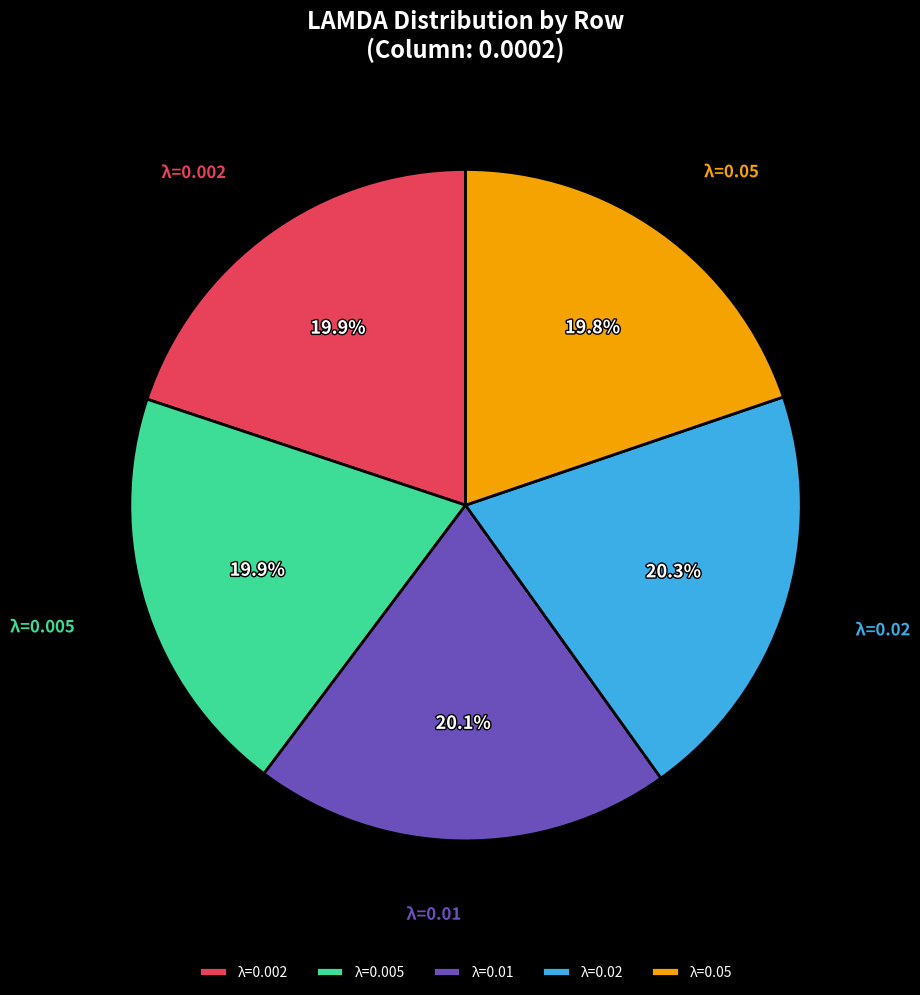

Does λ=0.005 account for over 50% of the chart?

No